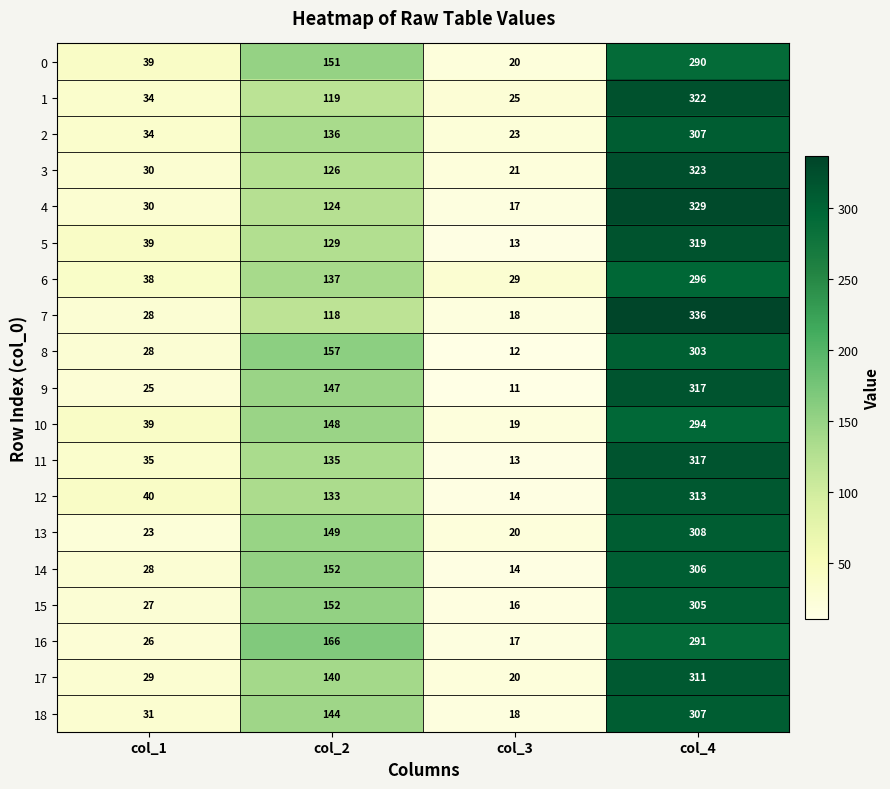

Which category has the lowest value across all series?

col_3